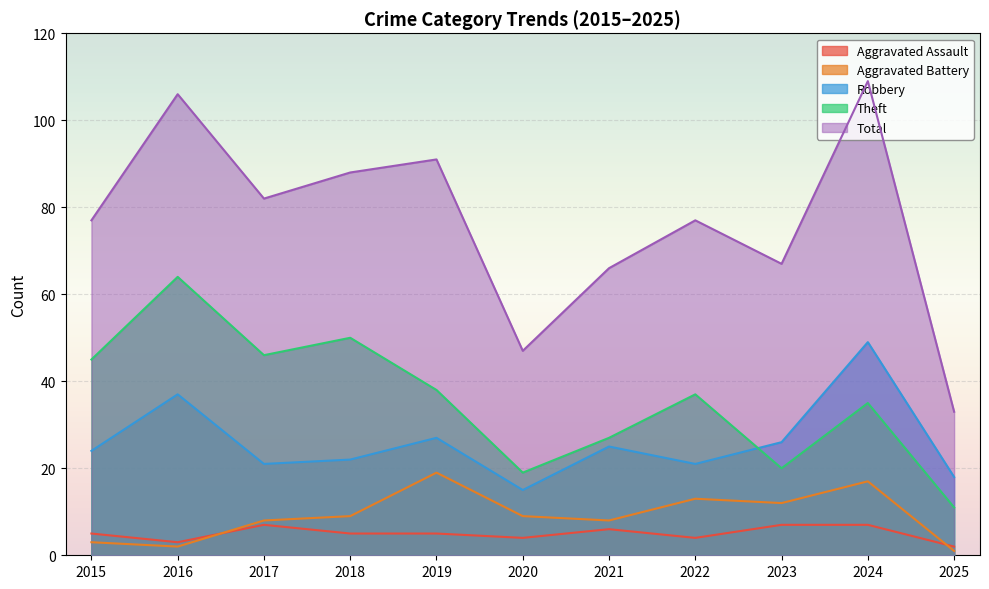

True or false: Aggravated Assault has more than 1 interior local peaks.

True